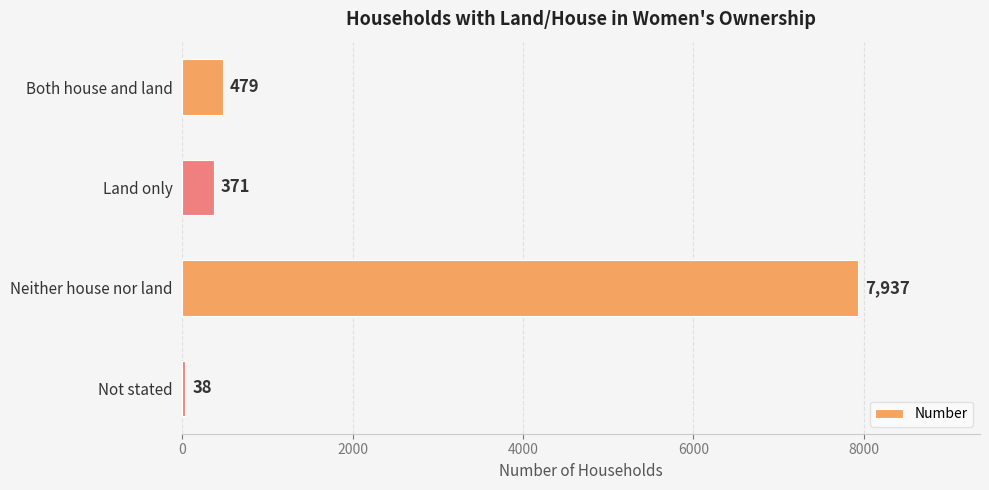

Rank the categories by value from highest to lowest.

Neither house nor land, Both house and land, Land only, Not stated